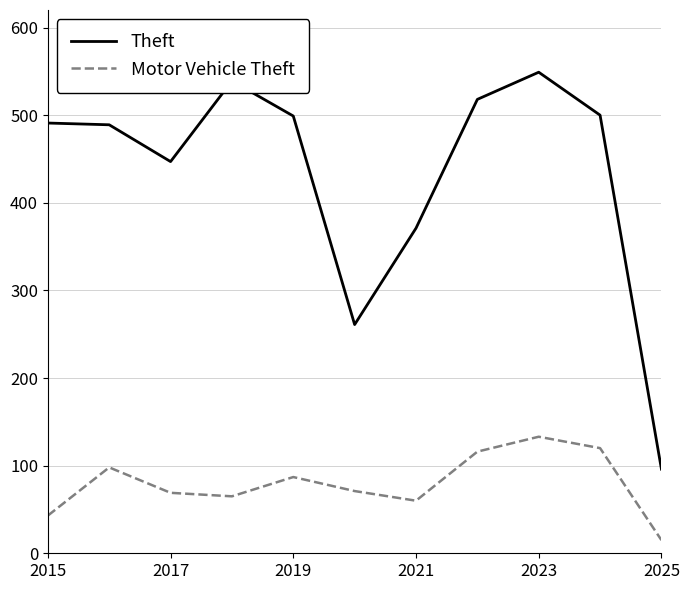

What is the minimum value for Theft?

96